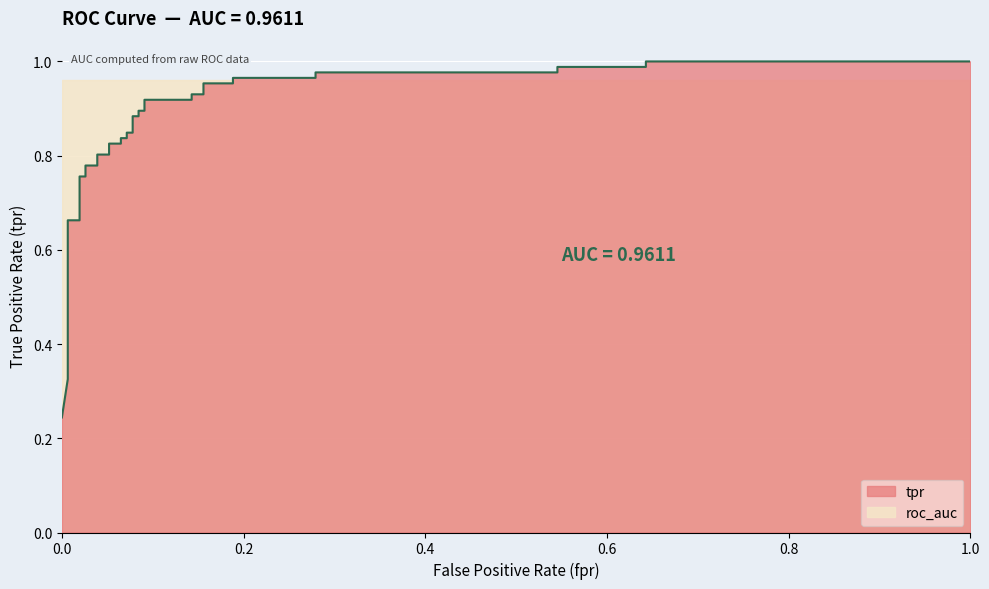

Reading right to left, what are all the values shown in this chart?

1.0	1.0	1.0	1.0	1.0	1.0	1.0	1.0	1.0	1.0	0.9	0.9	0.9	0.9	0.9	0.9	0.9	0.9	0.8	0.8	0.8	0.8	0.8	0.8	0.8	0.8	0.8	0.8	0.8	0.8	0.7	0.7	0.5	0.4	0.4	0.4	0.3	0.3	0.2